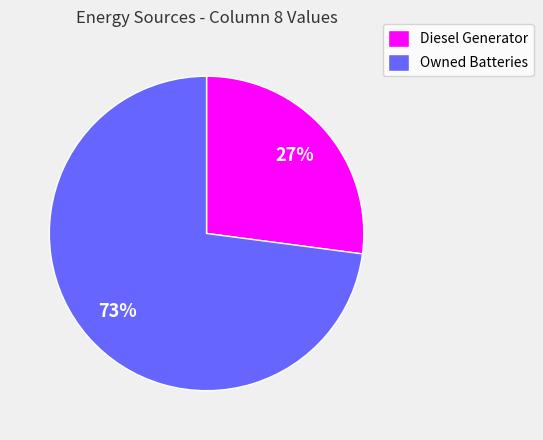

Approximately how many times larger is the value at Diesel Generator compared to Owned Batteries?

0.4